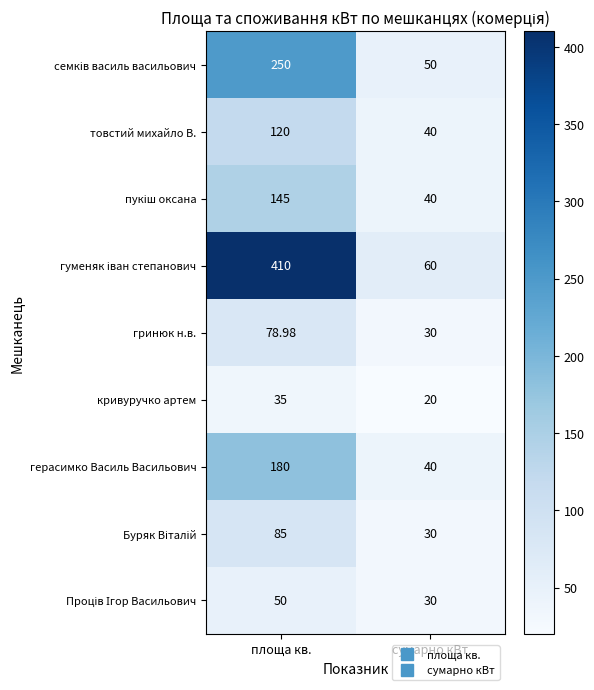

What is the minimum value shown in the chart?

20.0